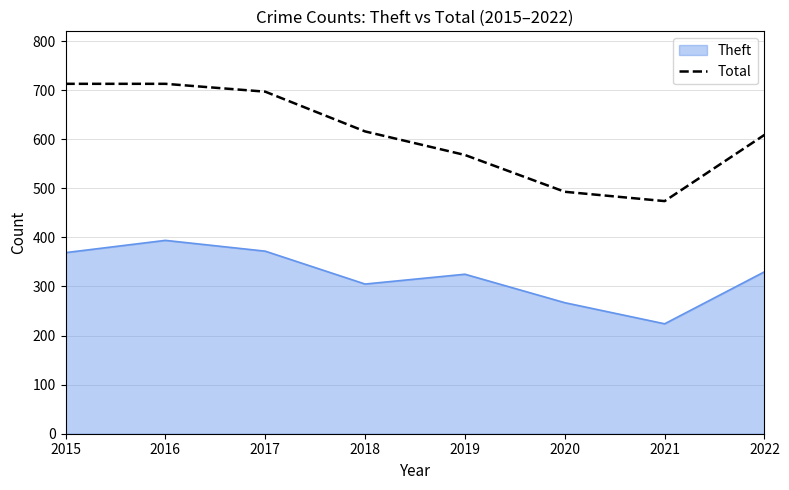

True or false: Theft has a value of 242 at 2016.

False